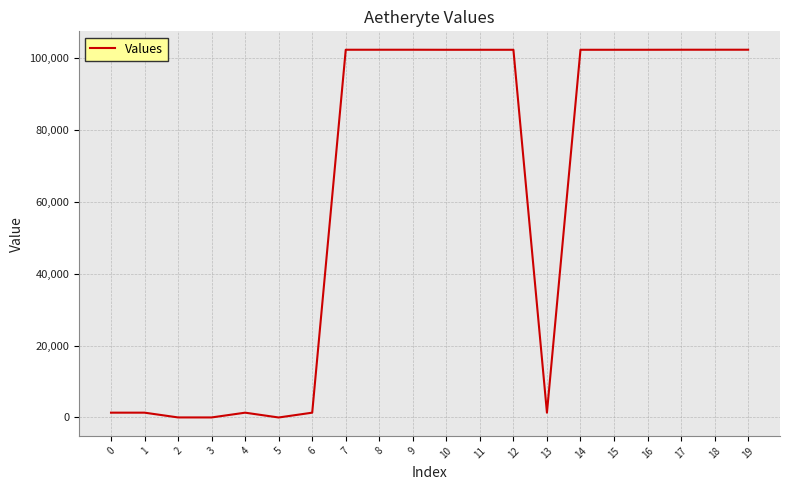

Is it true that the value at 14 is 23916?

False